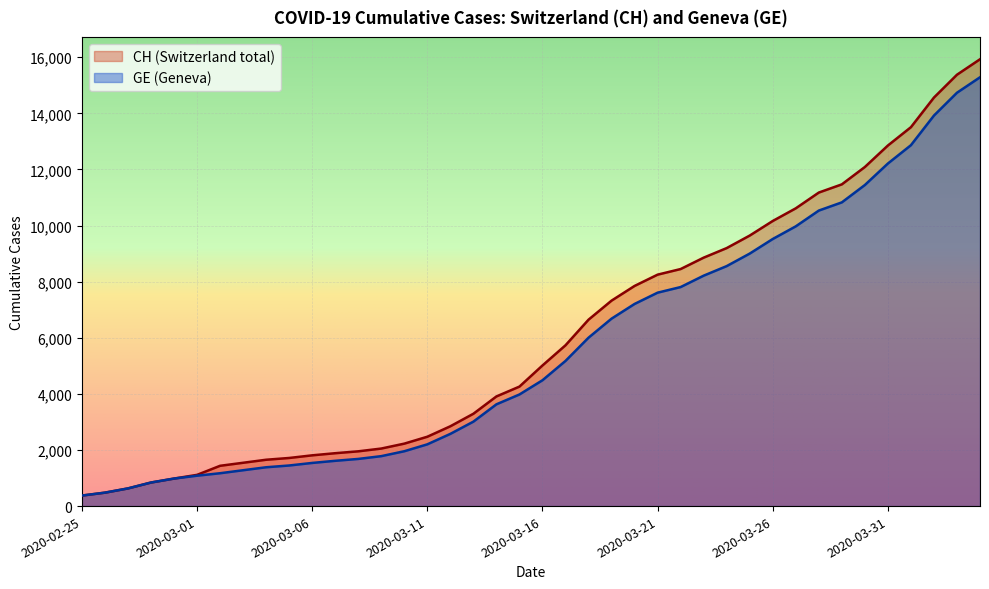

What is the sum of the GE values at 2020-04-03 and 2020-03-25?

23733